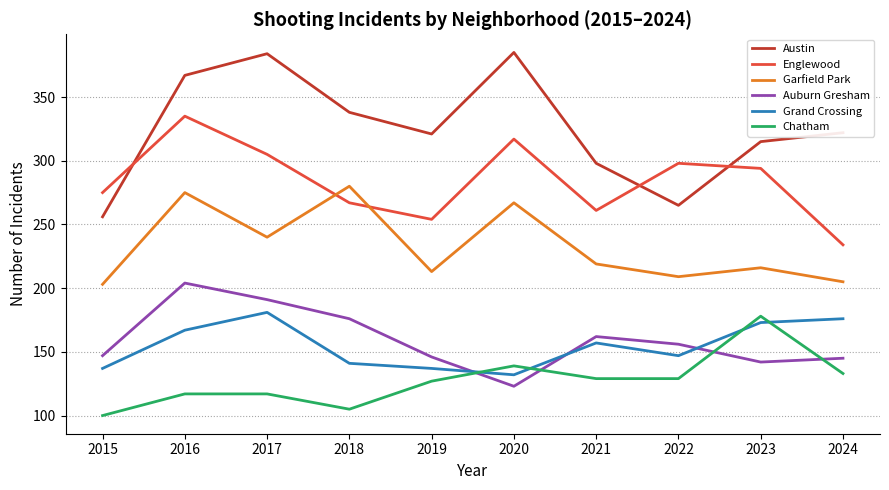

What is the difference between the maximum and minimum values in the Auburn Gresham series?

81